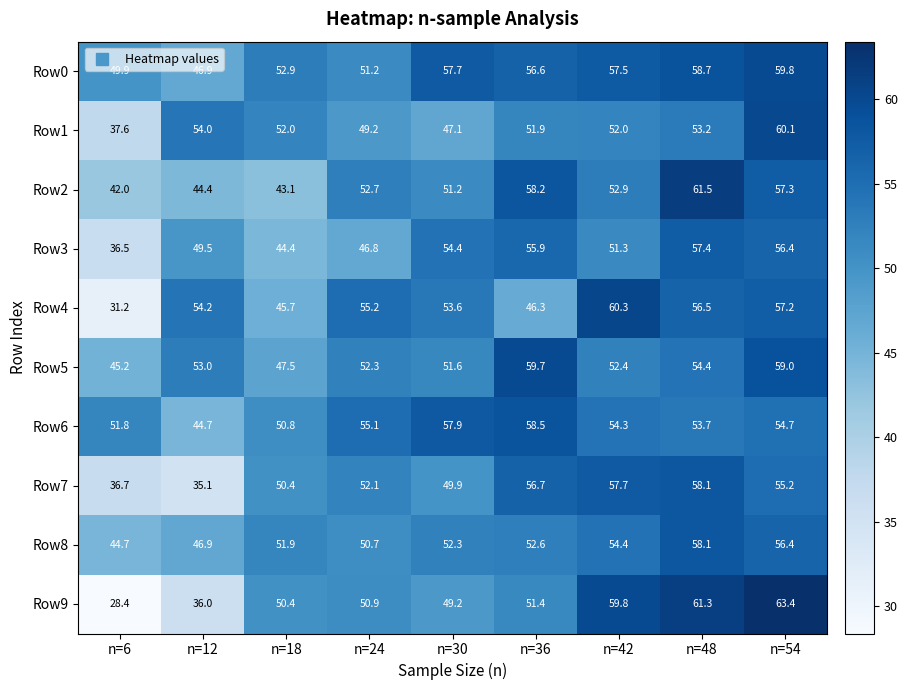

What is the approximate value of Row8 at n=48?

58.1